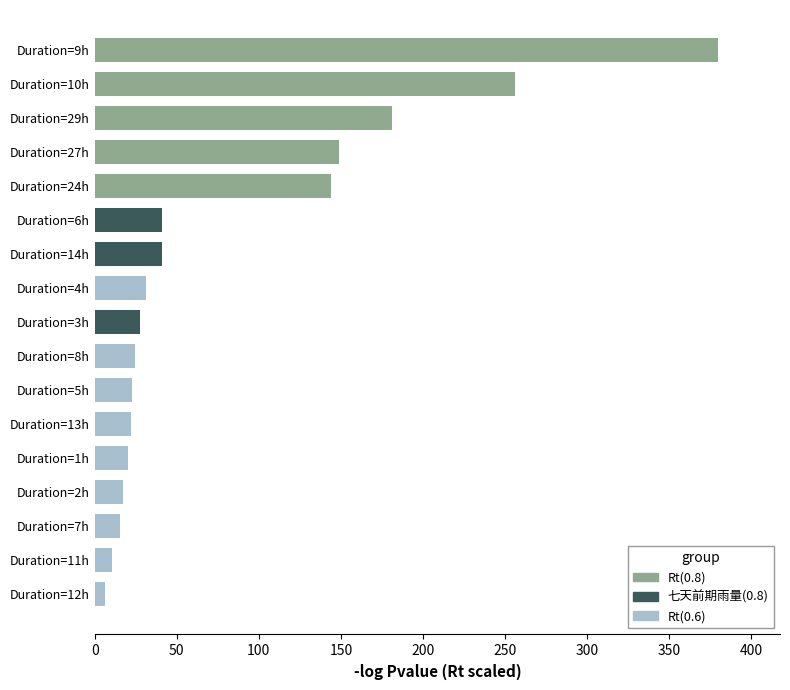

Is it true that the value at Duration=13h is 22.2?

True